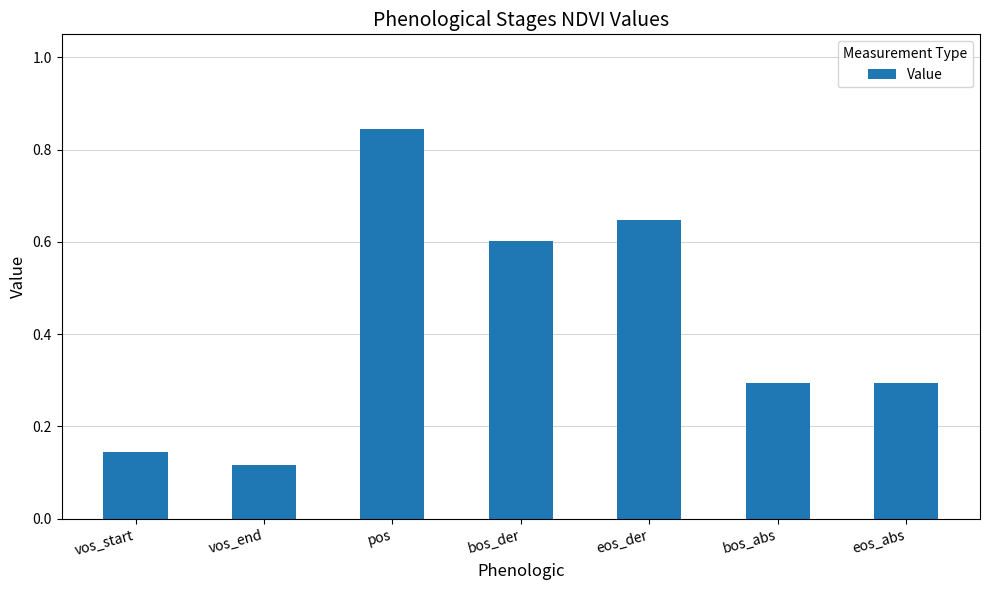

What position from the left is vos_end?

2